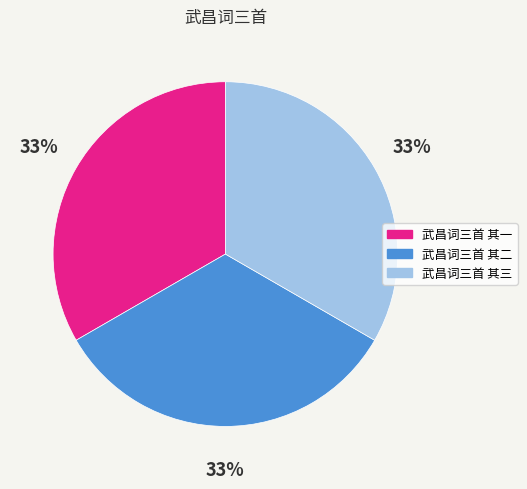

Is it true that 武昌词三首 其二 is 33% of the pie?

True